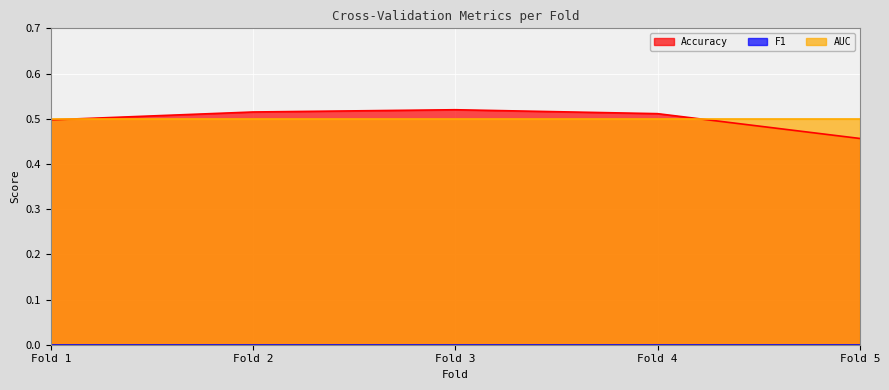

After their last crossing, which series has the higher values: Accuracy or AUC?

AUC